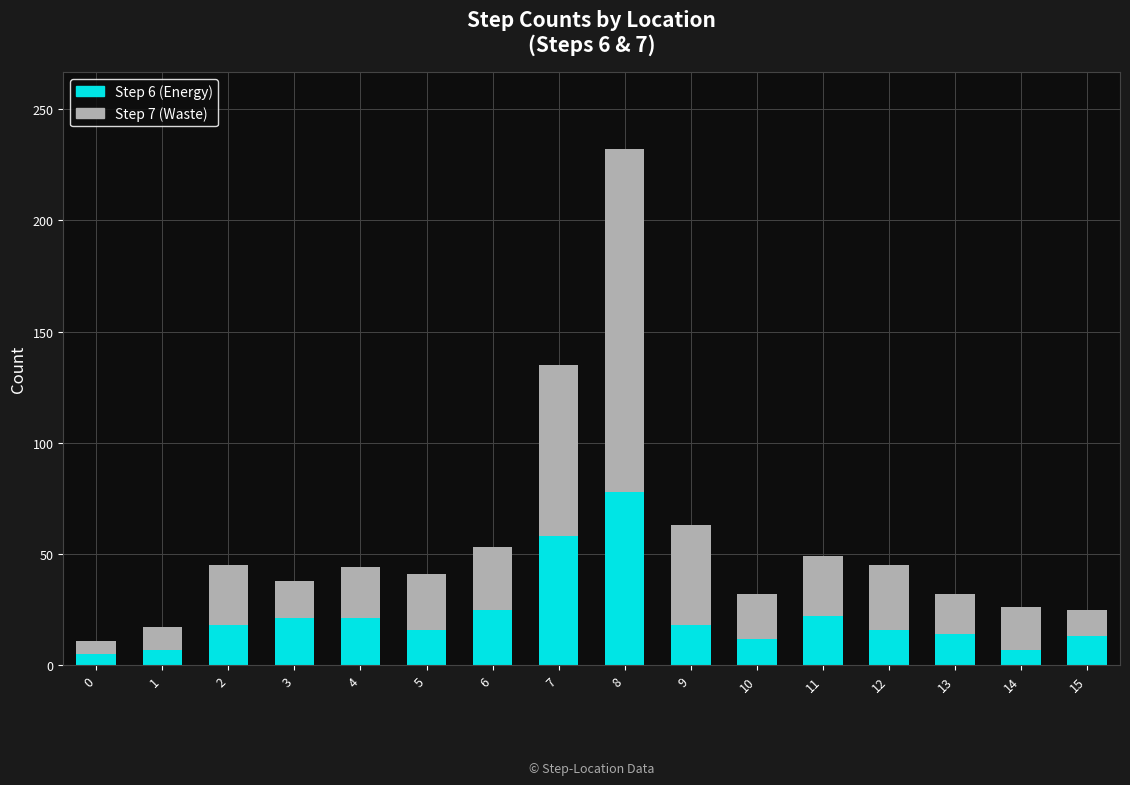

At which category is the sum across all series the highest?

8